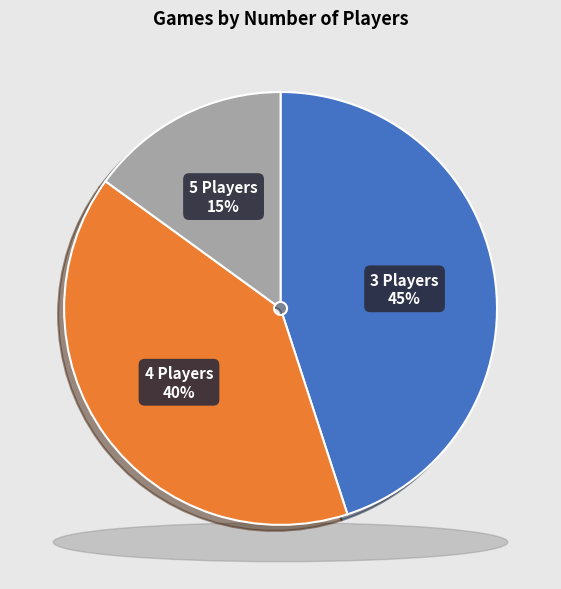

What is the ratio of the value at 5 Players to the value at 4 Players?

0.4